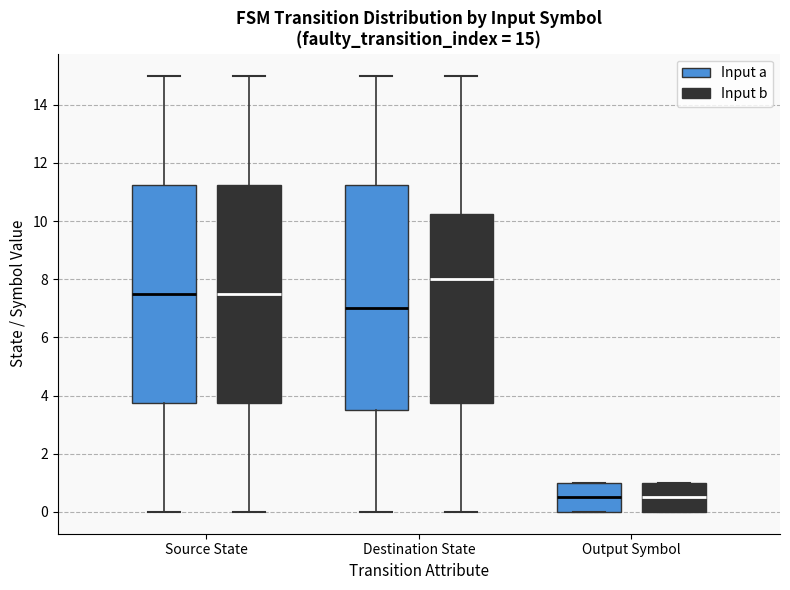

Comparing the boxes themselves (not the whiskers), which one is the tallest?

Destination State (Input a)